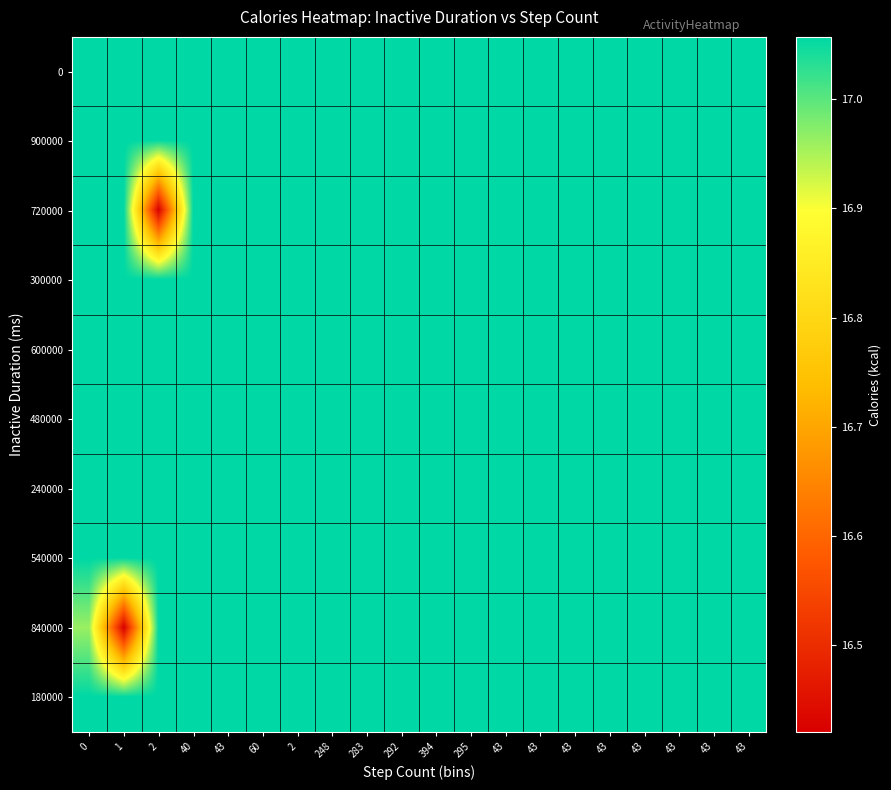

Reading right to left, list all the values displayed in this chart.

0: 43=17.1	43=17.1	43=17.1	43=17.1	43=17.1	43=17.1	43=17.1	43=17.1	295=17.1	394=17.1	292=17.1	283=17.1	248=17.1	2=17.1	60=17.1	43=17.1	40=17.1	2=17.1	1=17.1	0=17.1
900000: 43=17.1	43=17.1	43=17.1	43=17.1	43=17.1	43=17.1	43=17.1	43=17.1	295=17.1	394=17.1	292=17.1	283=17.1	248=17.1	2=17.1	60=17.1	43=17.1	40=17.1	2=17.1	1=17.1	0=17.1
720000: 43=17.1	43=17.1	43=17.1	43=17.1	43=17.1	43=17.1	43=17.1	43=17.1	295=17.1	394=17.1	292=17.1	283=17.1	248=17.1	2=17.1	60=17.1	43=17.1	40=17.1	2=16.4	1=17.1	0=17.1
300000: 43=17.1	43=17.1	43=17.1	43=17.1	43=17.1	43=17.1	43=17.1	43=17.1	295=17.1	394=17.1	292=17.1	283=17.1	248=17.1	2=17.1	60=17.1	43=17.1	40=17.1	2=17.1	1=17.1	0=17.1
600000: 43=17.1	43=17.1	43=17.1	43=17.1	43=17.1	43=17.1	43=17.1	43=17.1	295=17.1	394=17.1	292=17.1	283=17.1	248=17.1	2=17.1	60=17.1	43=17.1	40=17.1	2=17.1	1=17.1	0=17.1
480000: 43=17.1	43=17.1	43=17.1	43=17.1	43=17.1	43=17.1	43=17.1	43=17.1	295=17.1	394=17.1	292=17.1	283=17.1	248=17.1	2=17.1	60=17.1	43=17.1	40=17.1	2=17.1	1=17.1	0=17.1
240000: 43=17.1	43=17.1	43=17.1	43=17.1	43=17.1	43=17.1	43=17.1	43=17.1	295=17.1	394=17.1	292=17.1	283=17.1	248=17.1	2=17.1	60=17.1	43=17.1	40=17.1	2=17.1	1=17.1	0=17.1
540000: 43=17.1	43=17.1	43=17.1	43=17.1	43=17.1	43=17.1	43=17.1	43=17.1	295=17.1	394=17.1	292=17.1	283=17.1	248=17.1	2=17.1	60=17.1	43=17.1	40=17.1	2=17.1	1=17.1	0=17.1
840000: 43=17.1	43=17.1	43=17.1	43=17.1	43=17.1	43=17.1	43=17.1	43=17.1	295=17.1	394=17.1	292=17.1	283=17.1	248=17.1	2=17.1	60=17.1	43=17.1	40=17.1	2=17.1	1=16.4	0=17.0
180000: 43=17.1	43=17.1	43=17.1	43=17.1	43=17.1	43=17.1	43=17.1	43=17.1	295=17.1	394=17.1	292=17.1	283=17.1	248=17.1	2=17.1	60=17.1	43=17.1	40=17.1	2=17.1	1=17.1	0=17.1